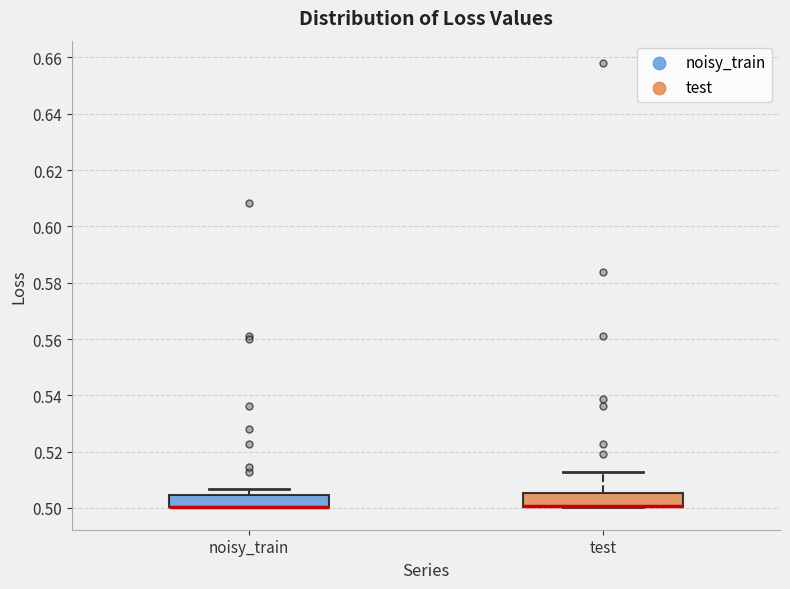

Reading left to right, transcribe this box plot: for each box, give where its median line is, the range the box spans, and where its two whiskers end, as read against the y-axis. The values are not printed on the chart, so give them approximately, as read against the axis.

noisy_train: median 0.500 (drawn on the box's lower edge), box 0.500 to 0.504, whiskers 0.500 to 0.506
test: median 0.500 (drawn on the box's lower edge), box 0.500 to 0.506, whiskers 0.500 to 0.512